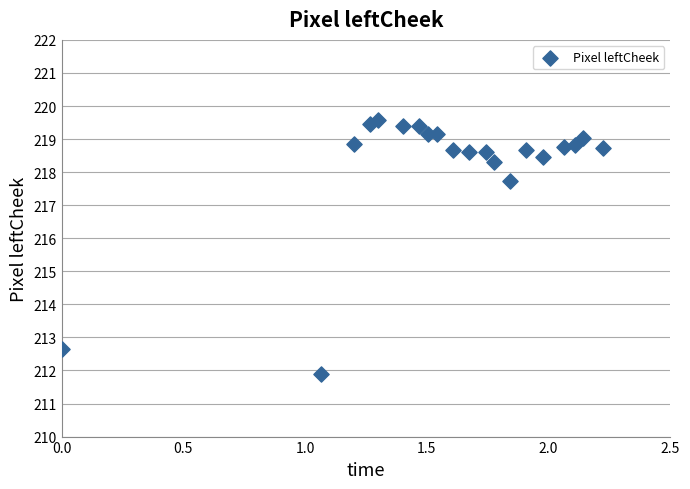

What is the range of X values (max minus min)?

2.2